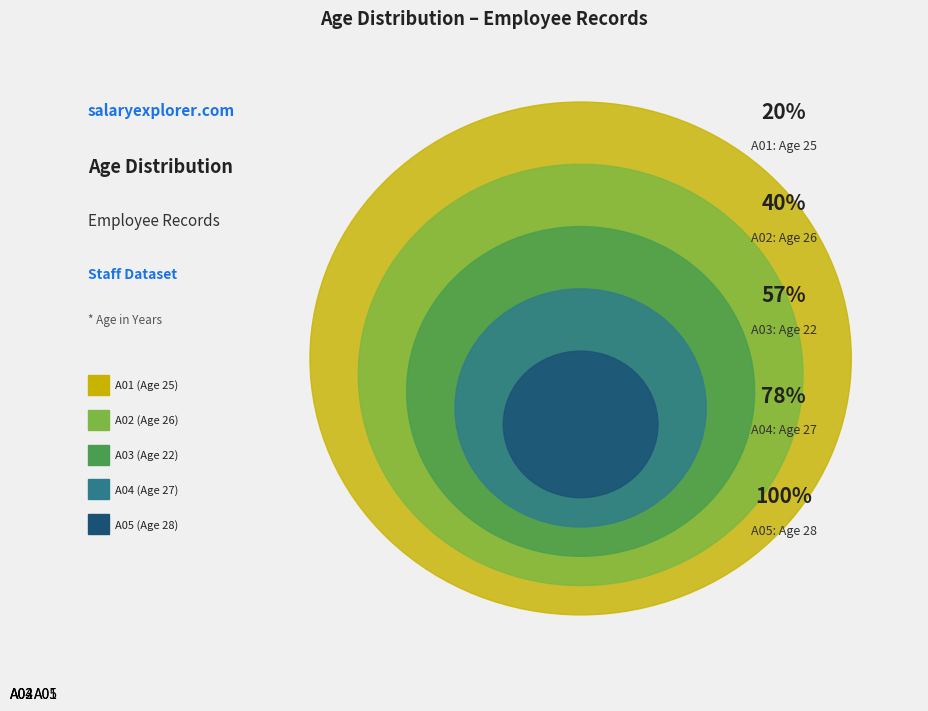

Between A03 and A01, which is larger?

A01